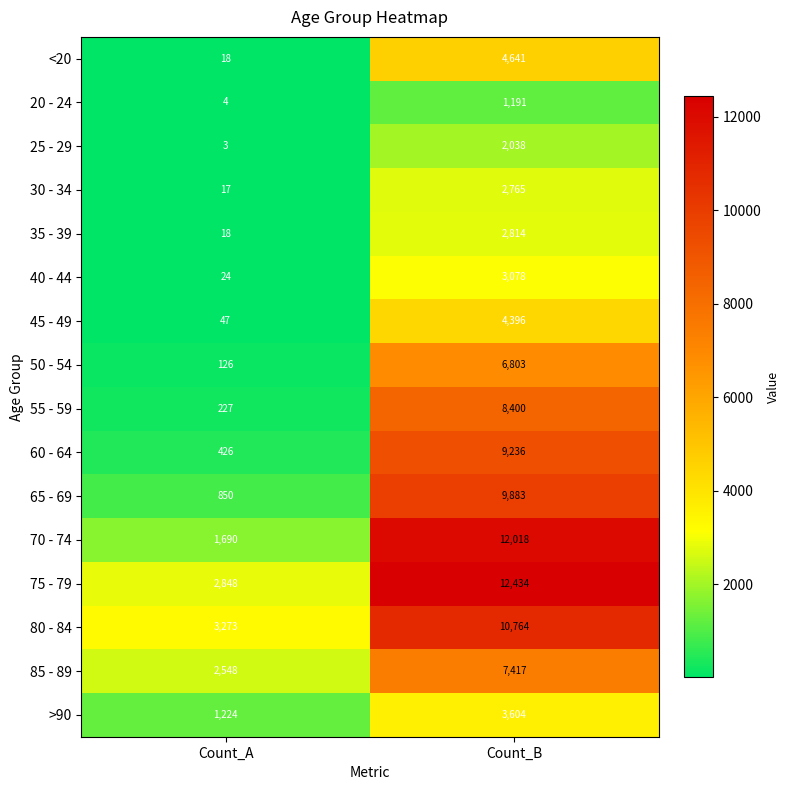

What is the difference between the <20 values at Count_B and Count_A?

4623